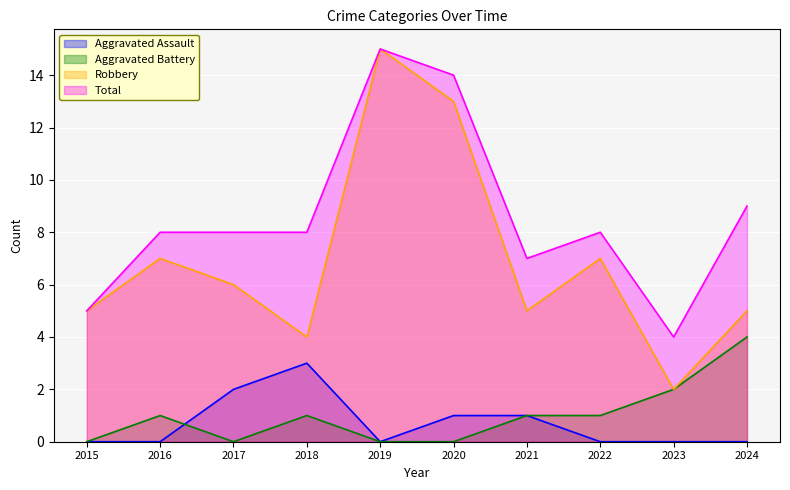

What is the value of the Total point at the 8th from the left?

8